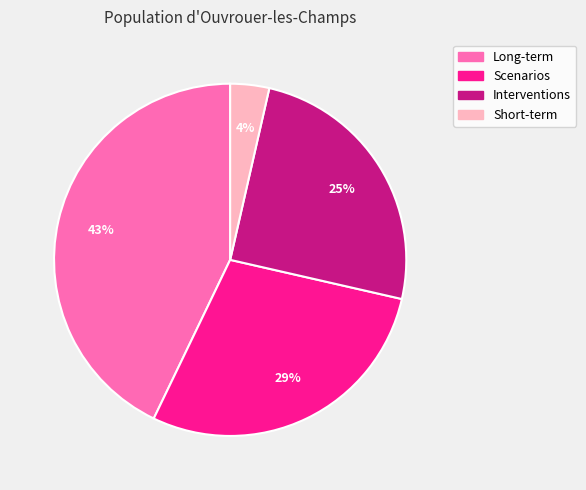

What is the smallest slice in the pie chart?

Short-term